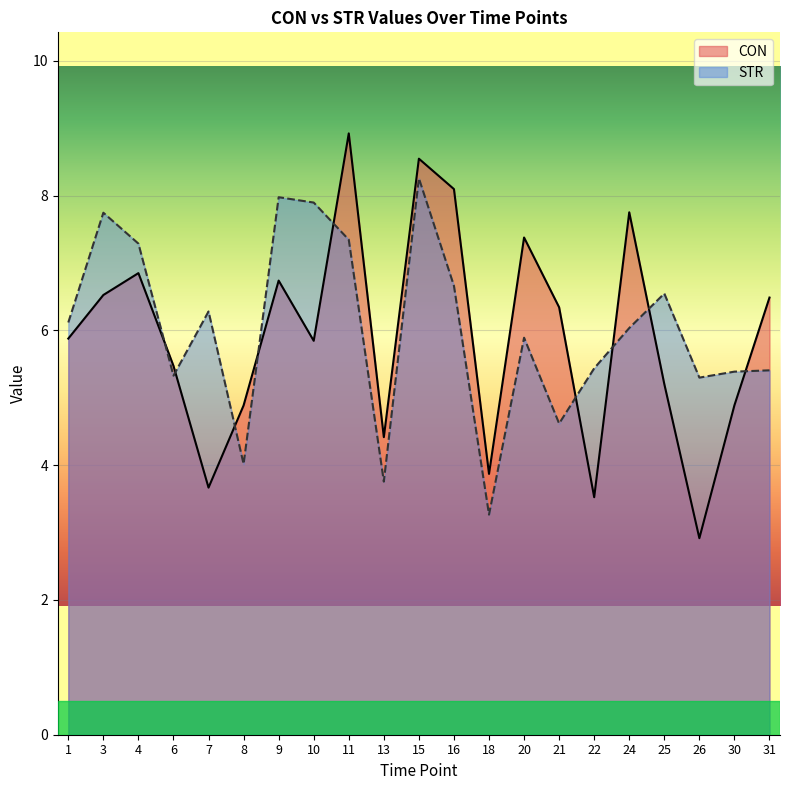

Reading left to right, transcribe all the data shown in this chart.

CON: 1=5.9	3=6.5	4=6.9	6=5.5	7=3.7	8=4.9	9=6.7	10=5.8	11=8.9	13=4.4	15=8.5	16=8.1	18=3.9	20=7.4	21=6.3	22=3.5	24=7.8	25=5.2	26=2.9	30=4.9	31=6.5
STR: 1=6.1	3=7.7	4=7.3	6=5.3	7=6.3	8=4.0	9=8.0	10=7.9	11=7.3	13=3.8	15=8.3	16=6.7	18=3.3	20=5.9	21=4.6	22=5.4	24=6.0	25=6.5	26=5.3	30=5.4	31=5.4